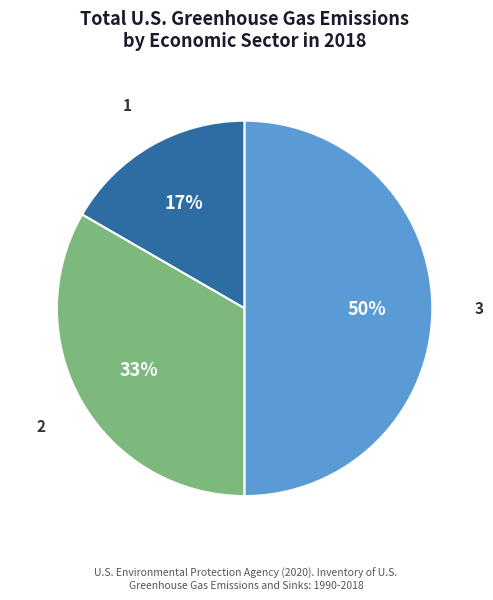

Rank the categories by value from lowest to highest.

1, 2, 3